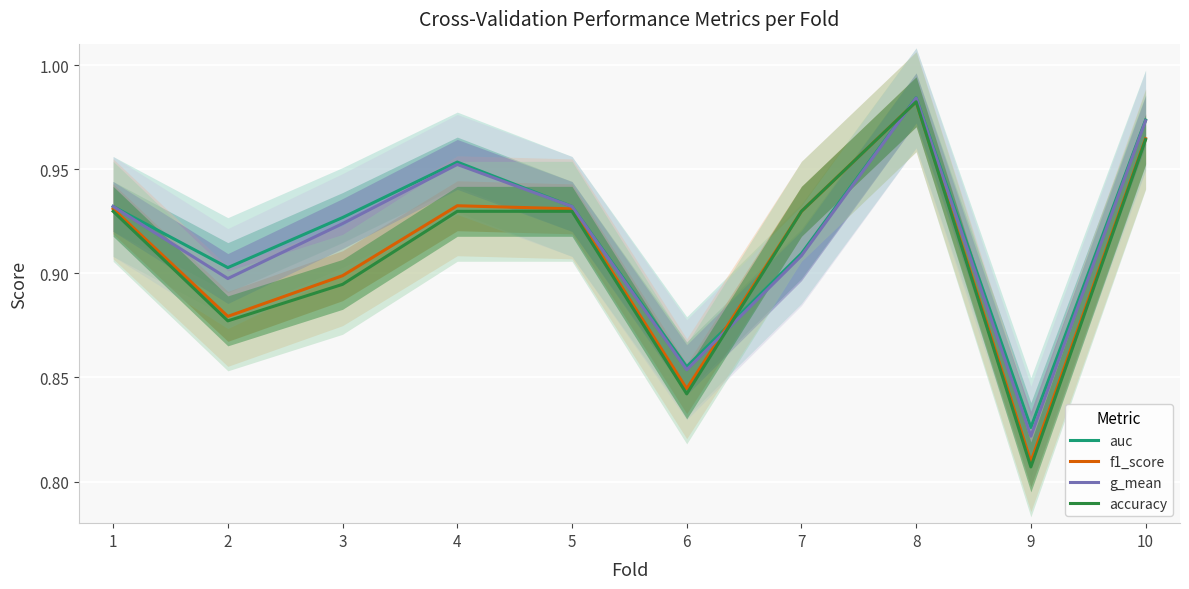

Which series changed the most between 5 and 8?

accuracy